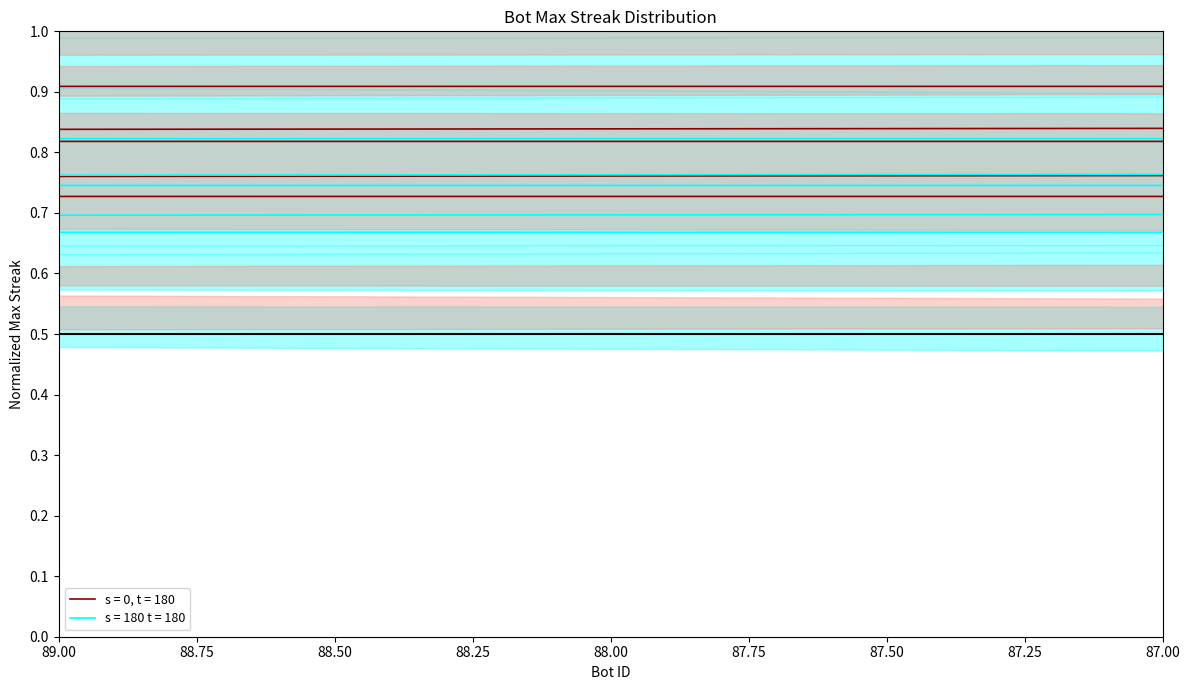

What is the value of the 15th point from the left?

0.7